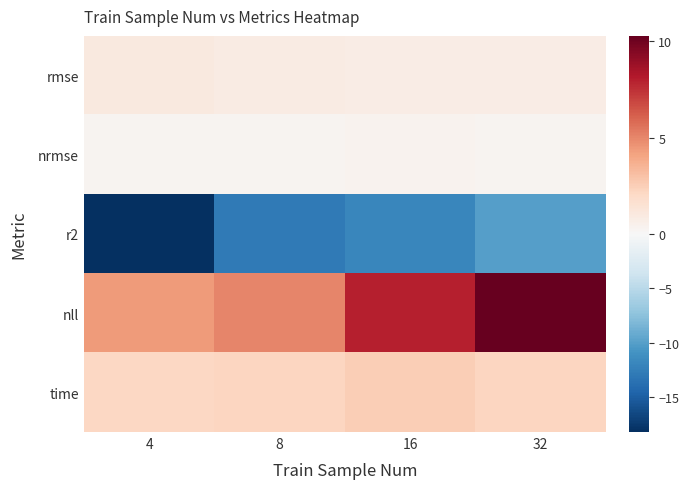

At how many categories does at least one series exceed 4?

4